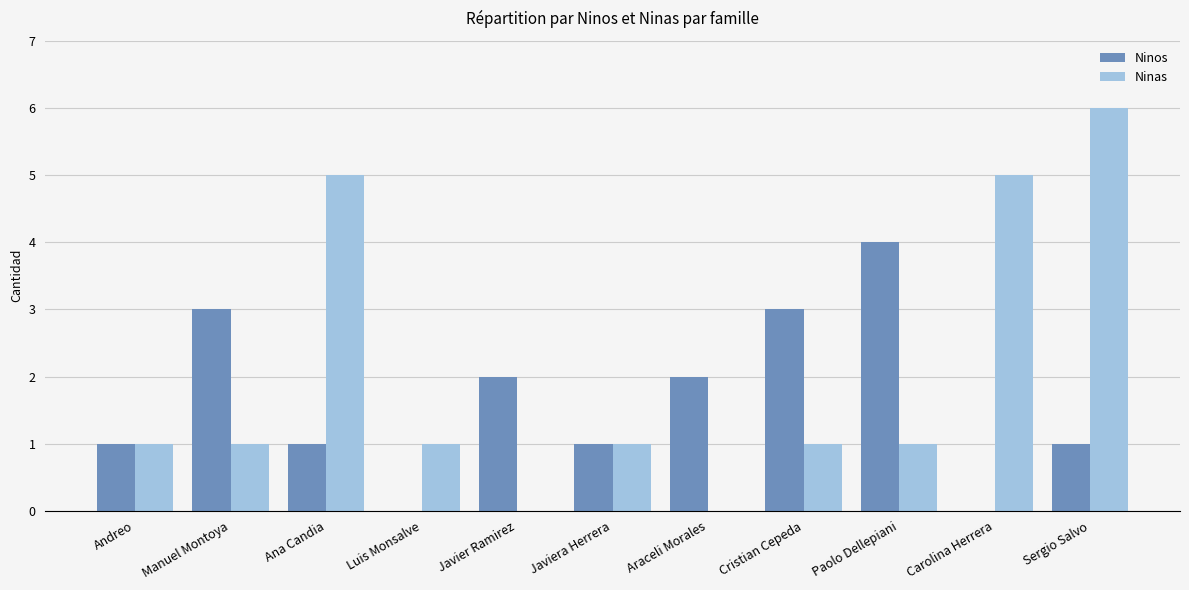

What is the total value across all series at Cristian Cepeda?

4